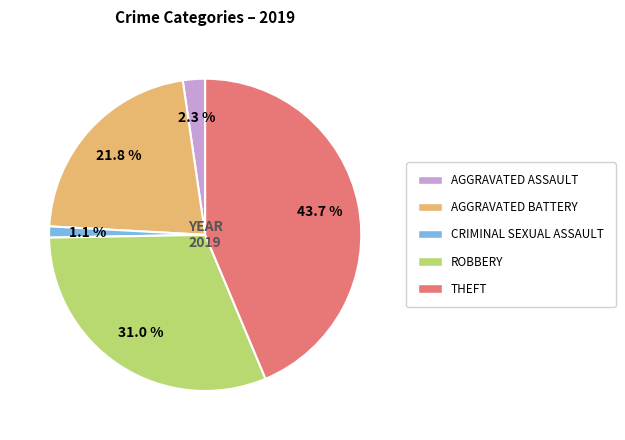

Is there a majority slice in this chart?

No